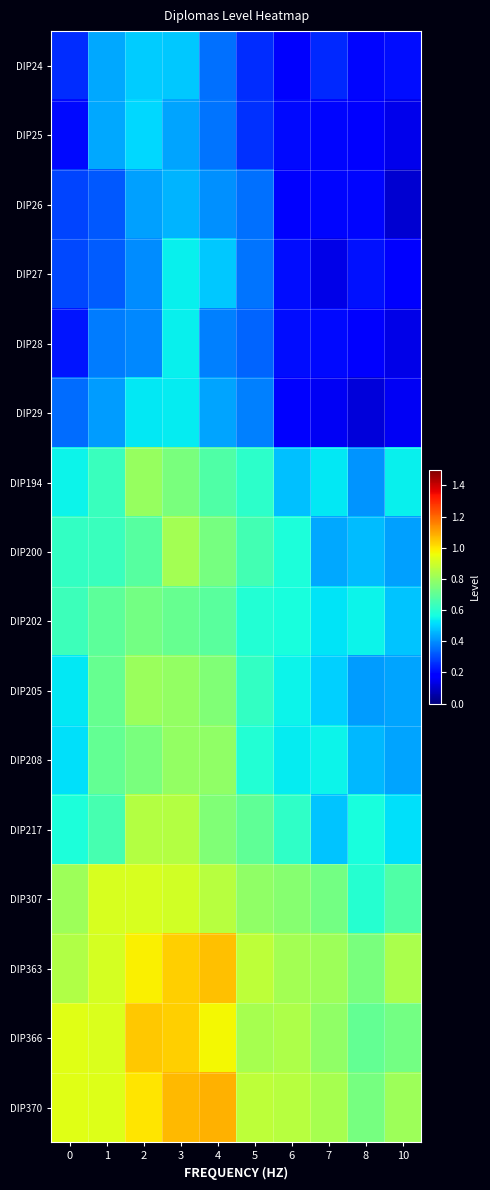

Between 6 and 10, which series saw the biggest shift?

DIP200